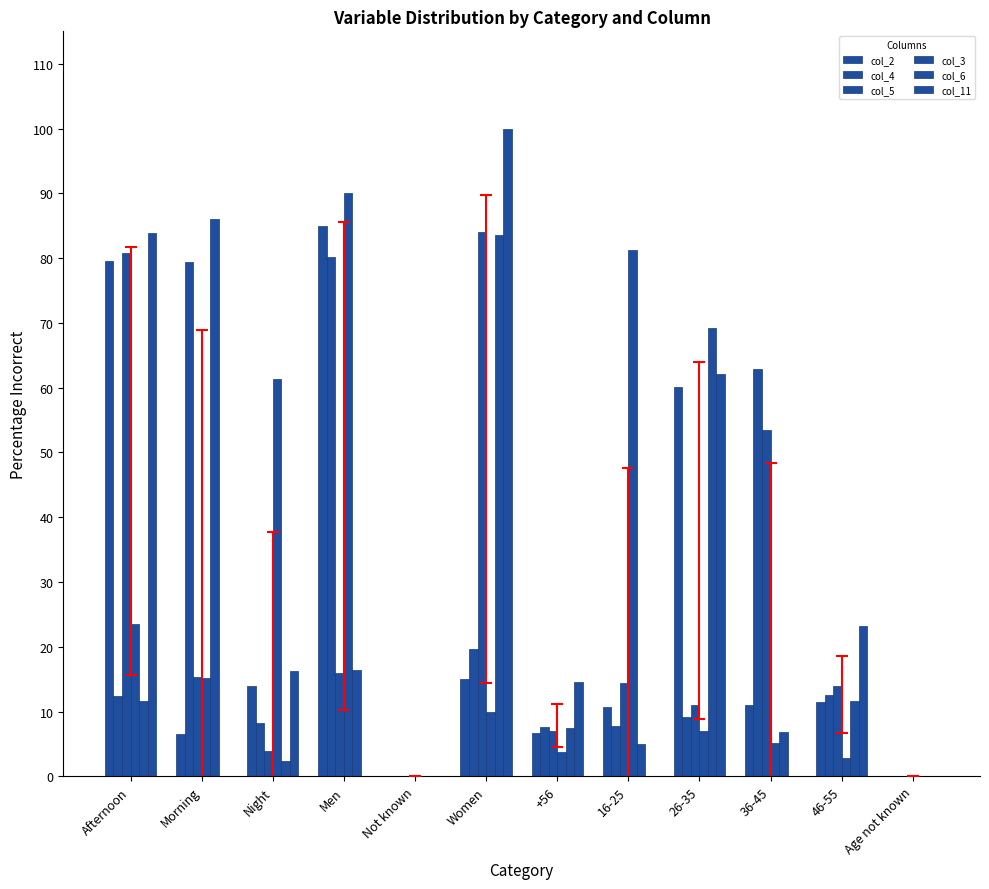

How many groups of bars are there?

12